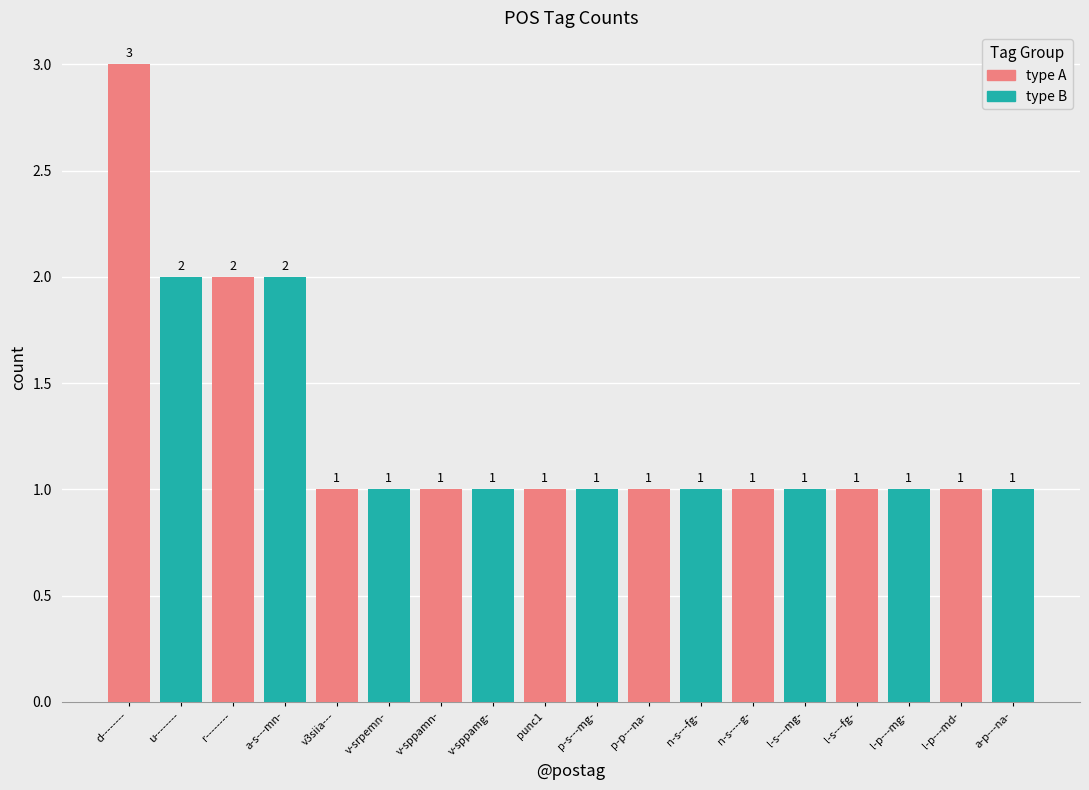

The type B series shows 3 at d--------. True or false?

False